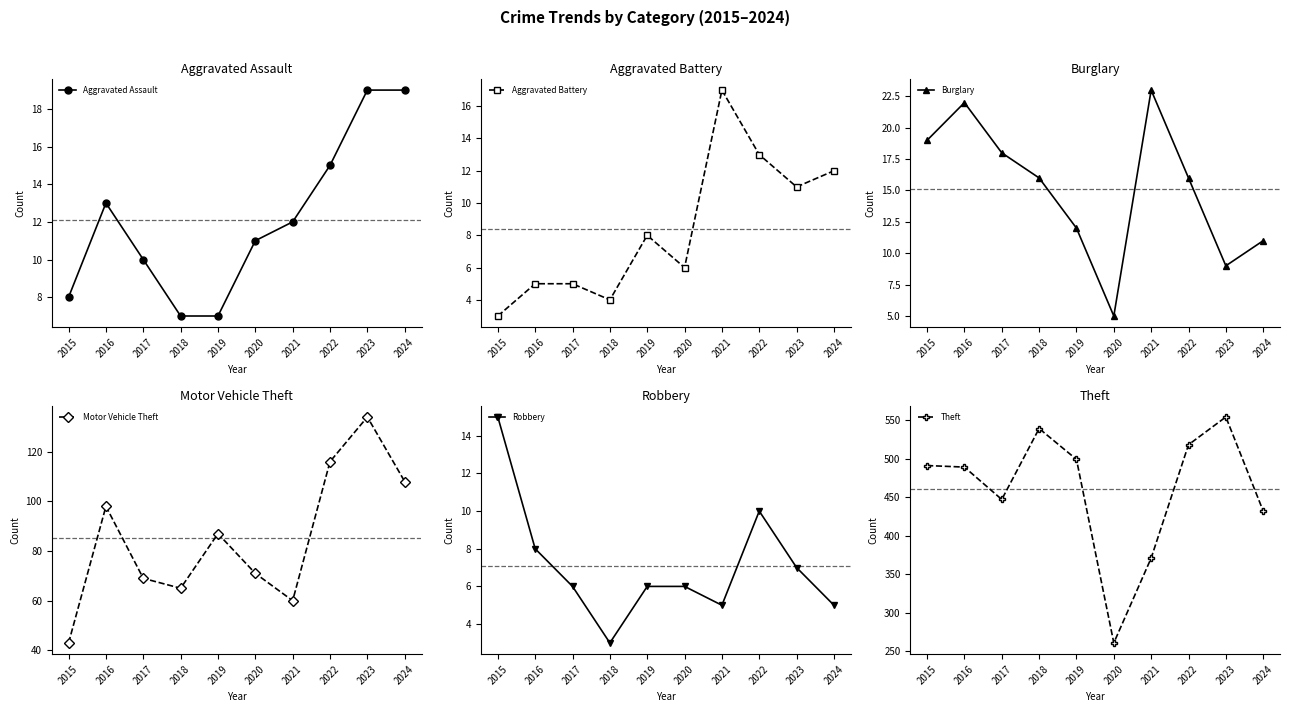

What is the lowest value of the Burglary series?

5